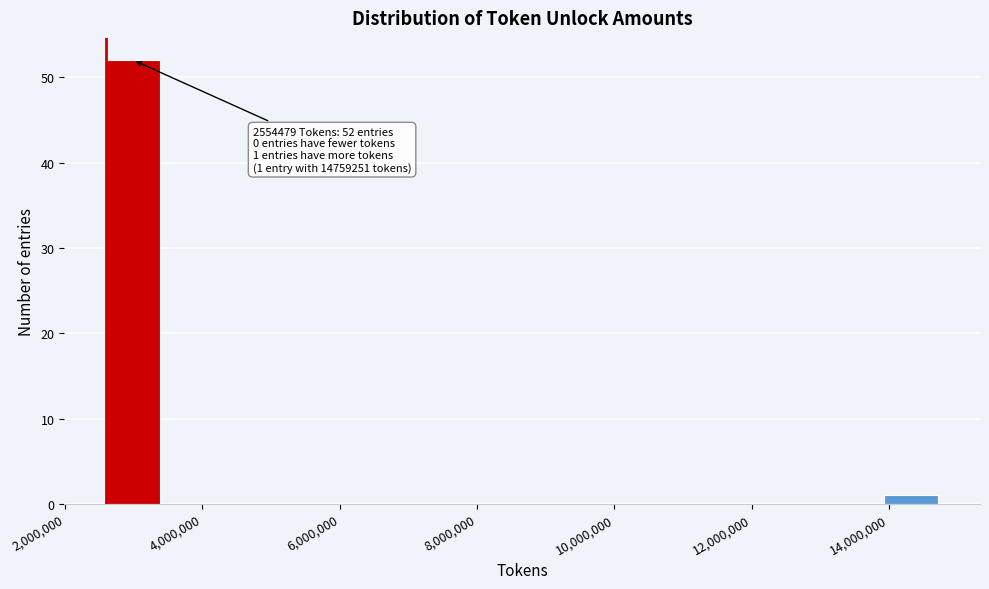

Which range on the x-axis has the tallest bar?

2600000 to 3400000